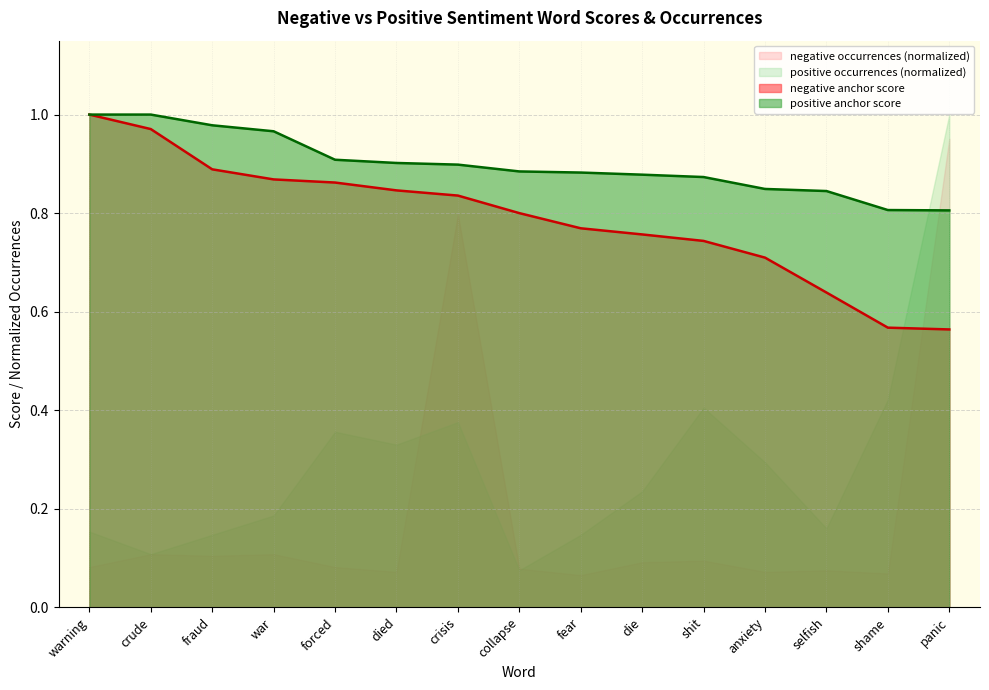

What is the approximate value of negative anchor score at crude?

1.0